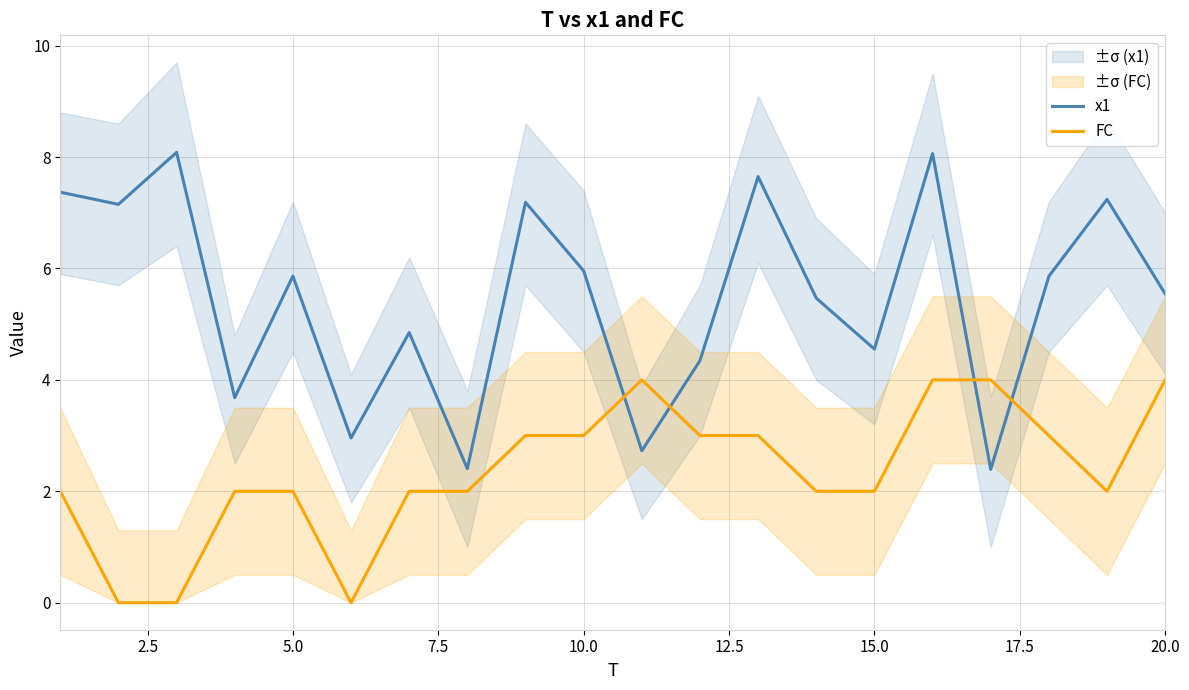

At how many categories does at least one series exceed 6?

7